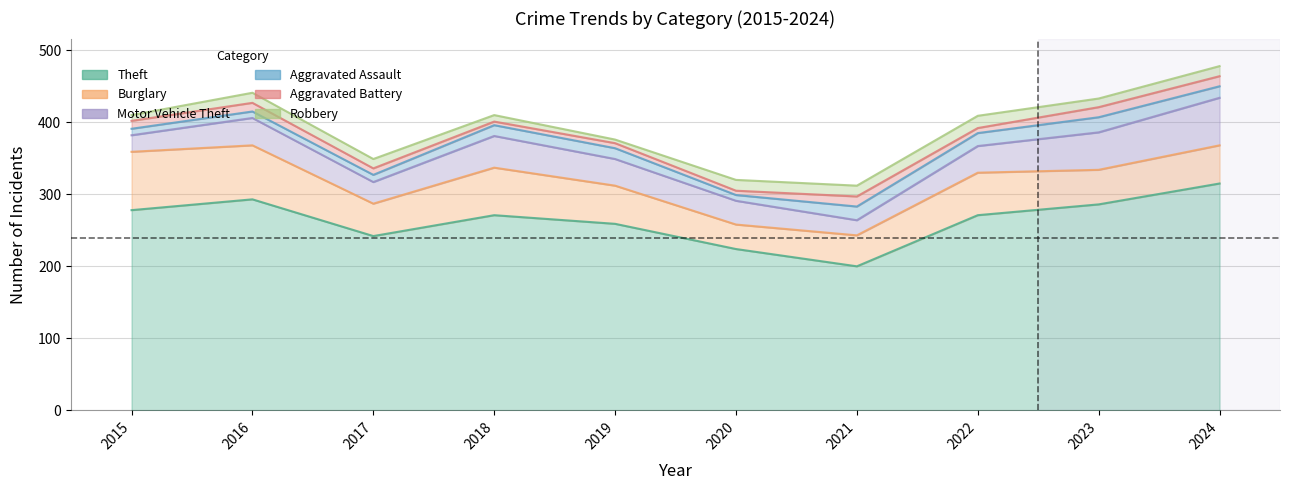

True or false: Theft and Aggravated Battery intersect in this chart.

False